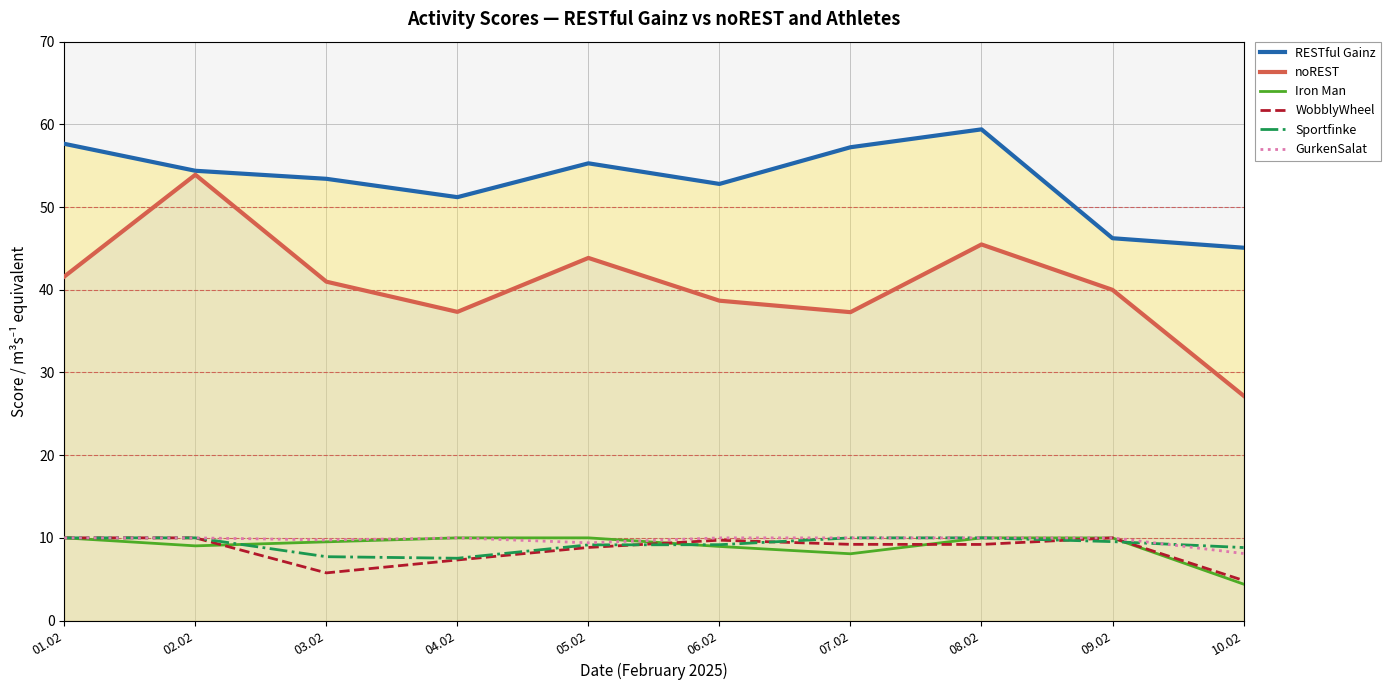

How many intersections are there between GurkenSalat and Sportfinke?

1